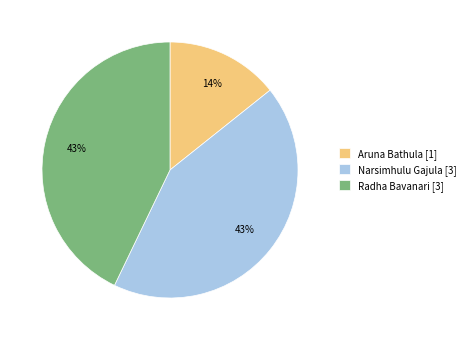

Is there any slice that represents more than half of the pie?

No